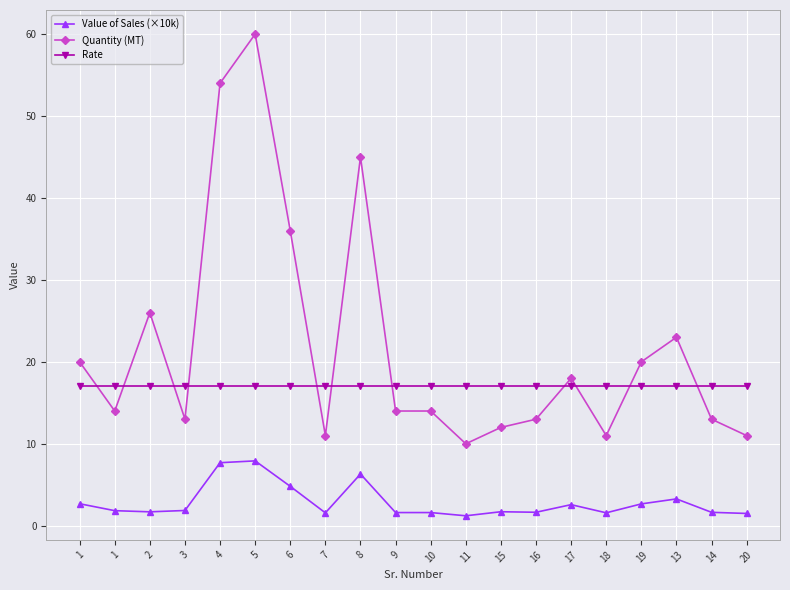

Is this an area chart (filled region under the line)?

No